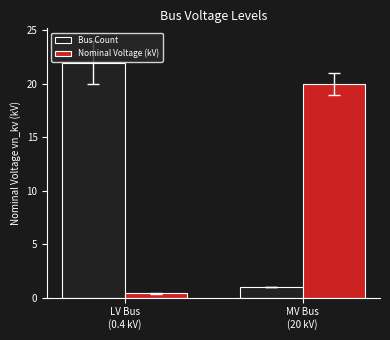

The Bus Count series shows 1.0 at MV Bus
(20 kV). True or false?

True